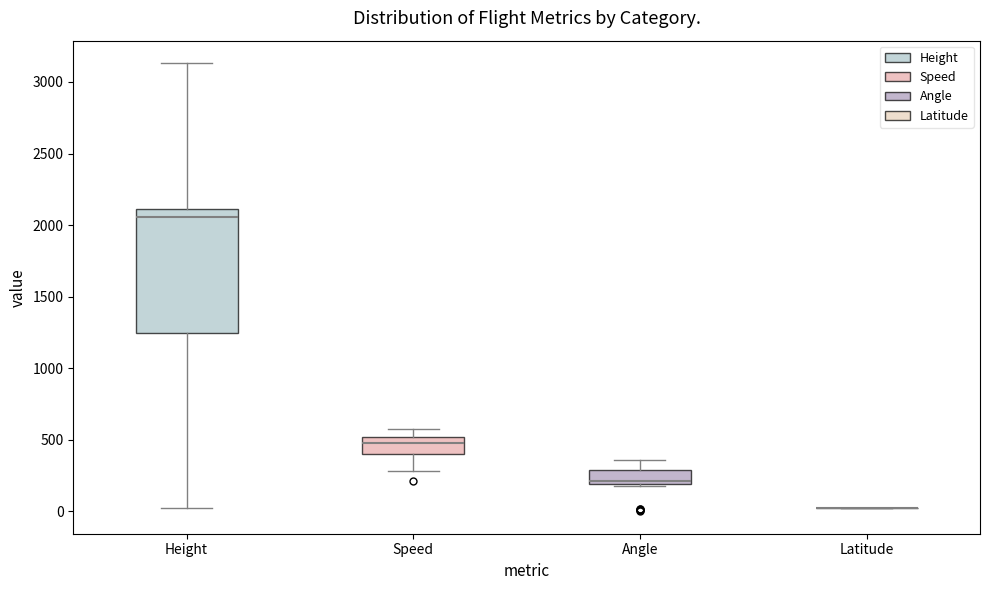

Reading left to right, read every box against the y-axis: the position of its median line, the range the box covers, and the ends of its whiskers. The values are not printed on the chart, so give them approximately, as read against the axis.

Height: median 2050, box 1250 to 2100, whiskers 0 to 3150
Speed: median 500 (just below the box's upper edge), box 400 to 500, whiskers 300 to 550
Angle: median 200 (just above the box's lower edge), box 200 to 300, whiskers 200 to 350
Latitude: box collapsed to a line at 0, whiskers 0 to 0